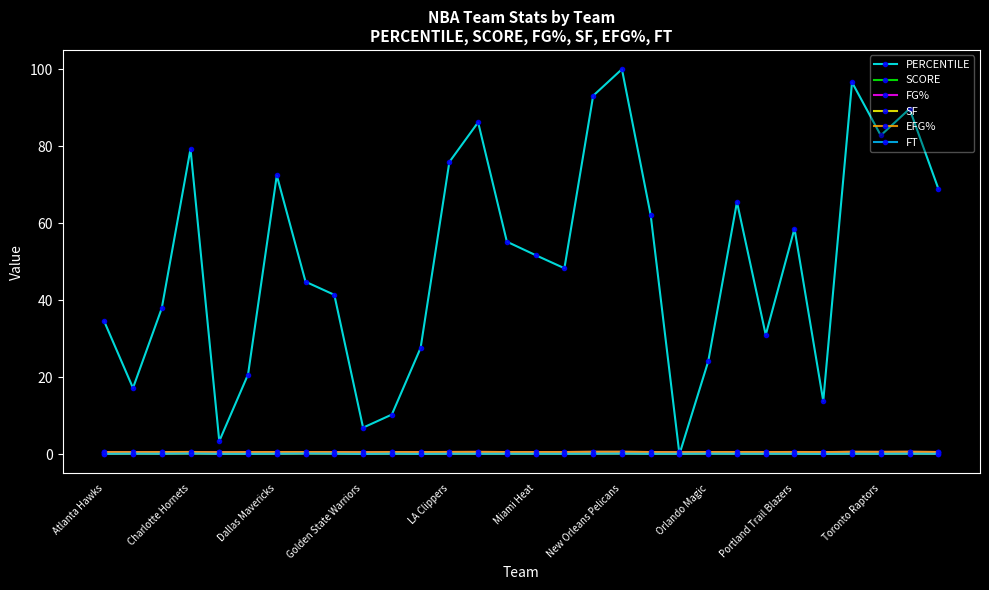

What is the value of the PERCENTILE point at the 19th from the left?

100.0